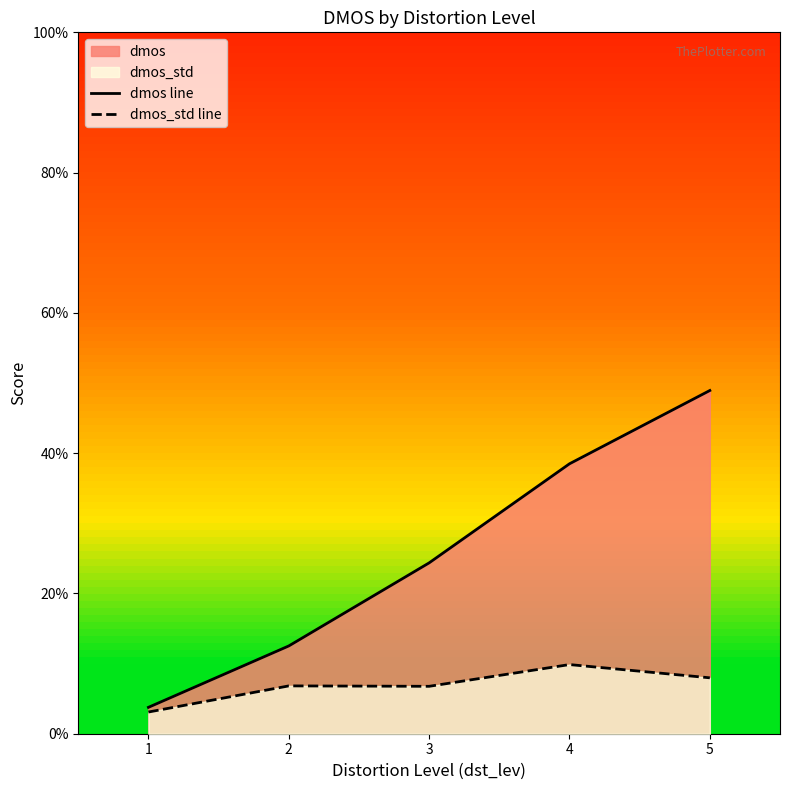

The value of dmos_std line at 2 is 0.1. True or false?

False